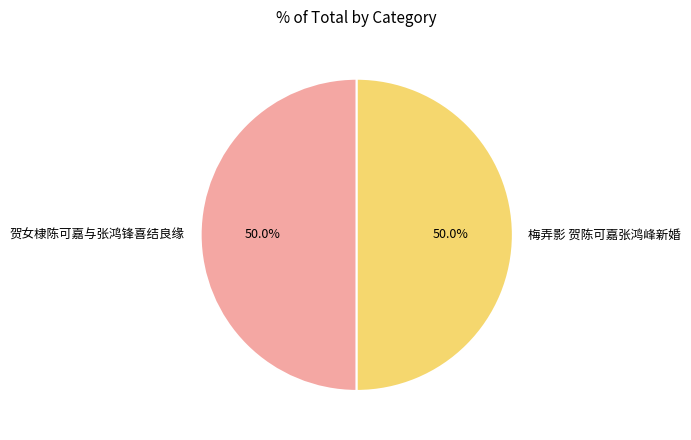

True or false: 梅弄影 贺陈可嘉张鸿峰新婚 accounts for 56% of the total.

False